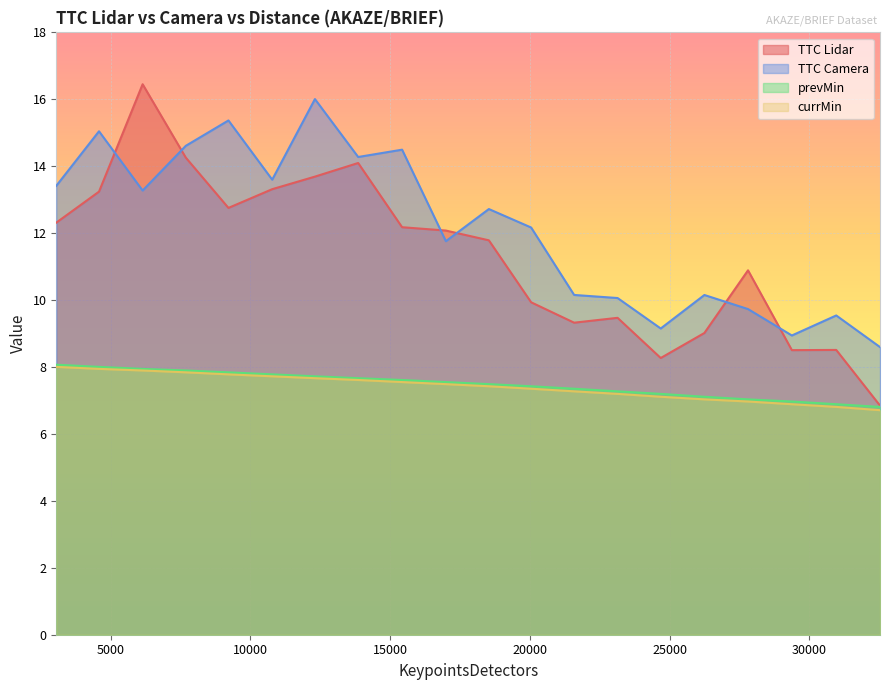

What is the greatest value displayed?

16.5